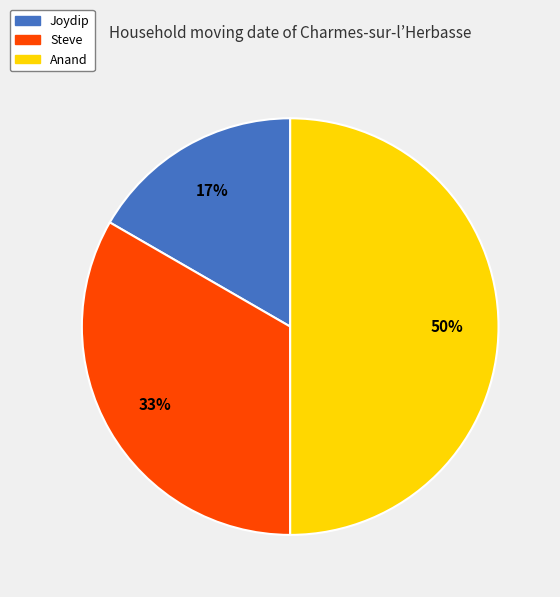

True or false: Joydip accounts for 27% of the total.

False